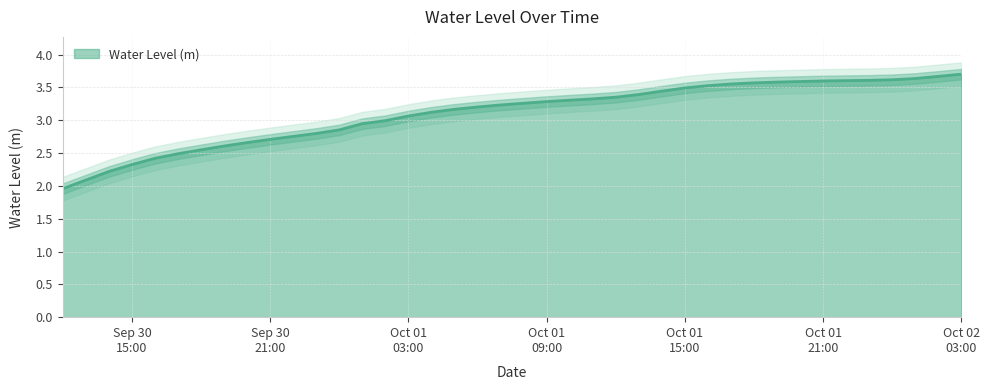

Reading left to right, what are all the values shown in this chart?

2.0	2.1	2.2	2.3	2.4	2.5	2.5	2.6	2.7	2.7	2.8	2.8	2.9	2.9	3.0	3.1	3.1	3.2	3.2	3.2	3.3	3.3	3.3	3.3	3.3	3.4	3.4	3.5	3.5	3.6	3.6	3.6	3.6	3.6	3.6	3.6	3.6	3.6	3.7	3.7